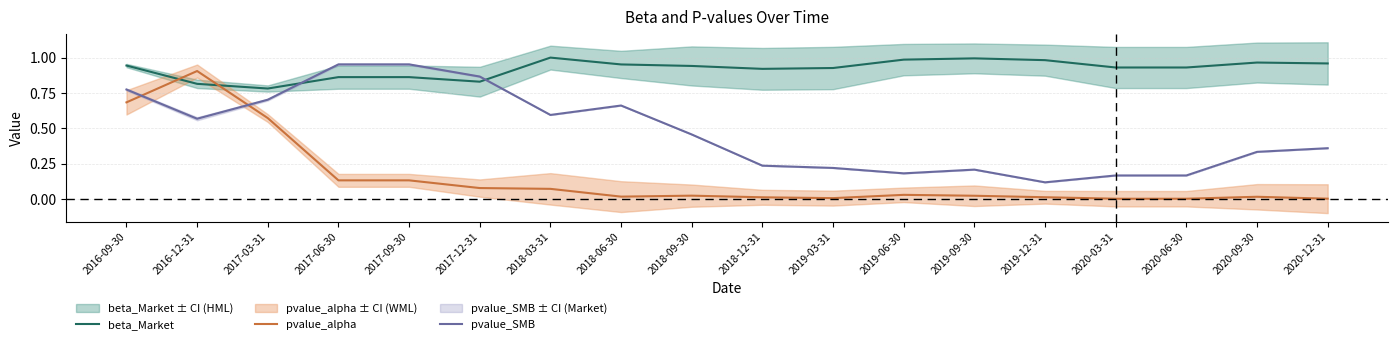

What is the label of the 6th point from the right?

2019-09-30